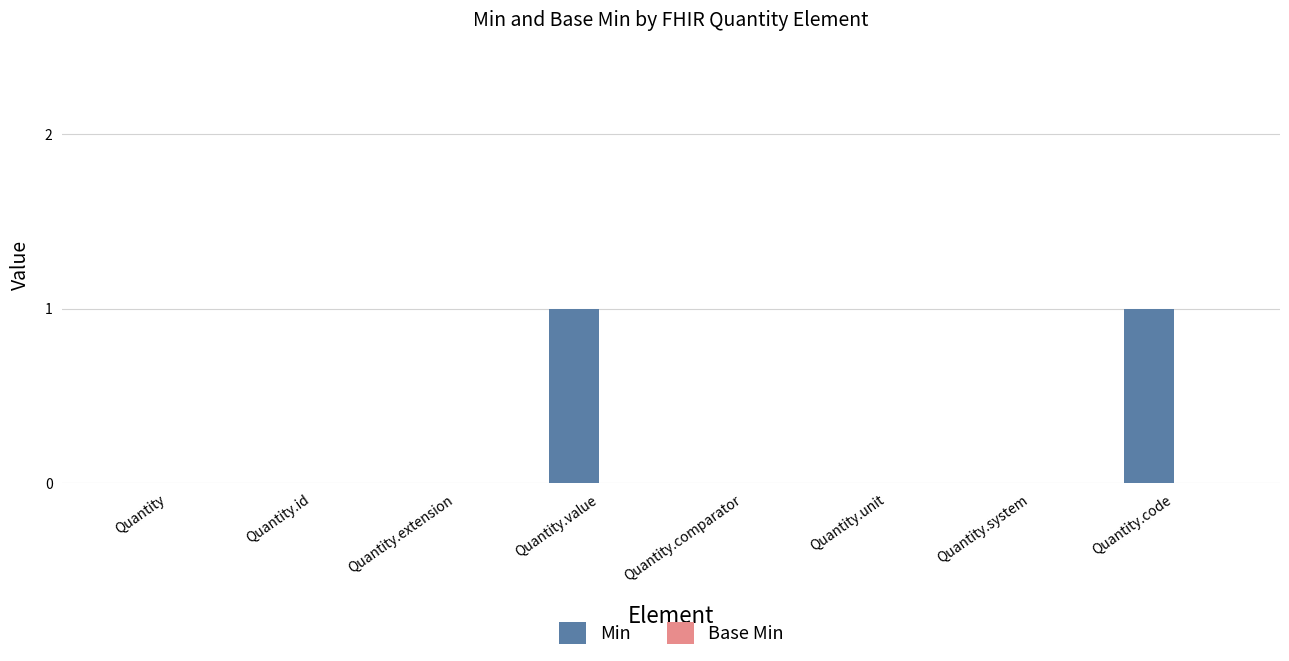

Reading left to right, list all the values displayed in this chart.

Quantity=0	Quantity.id=0	Quantity.extension=0	Quantity.value=1	Quantity.comparator=0	Quantity.unit=0	Quantity.system=0	Quantity.code=1